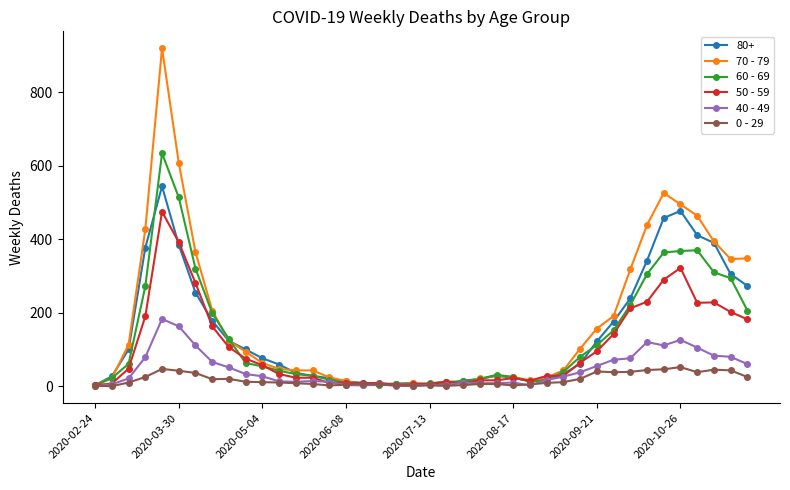

Which series has the widest spread of values?

70 - 79